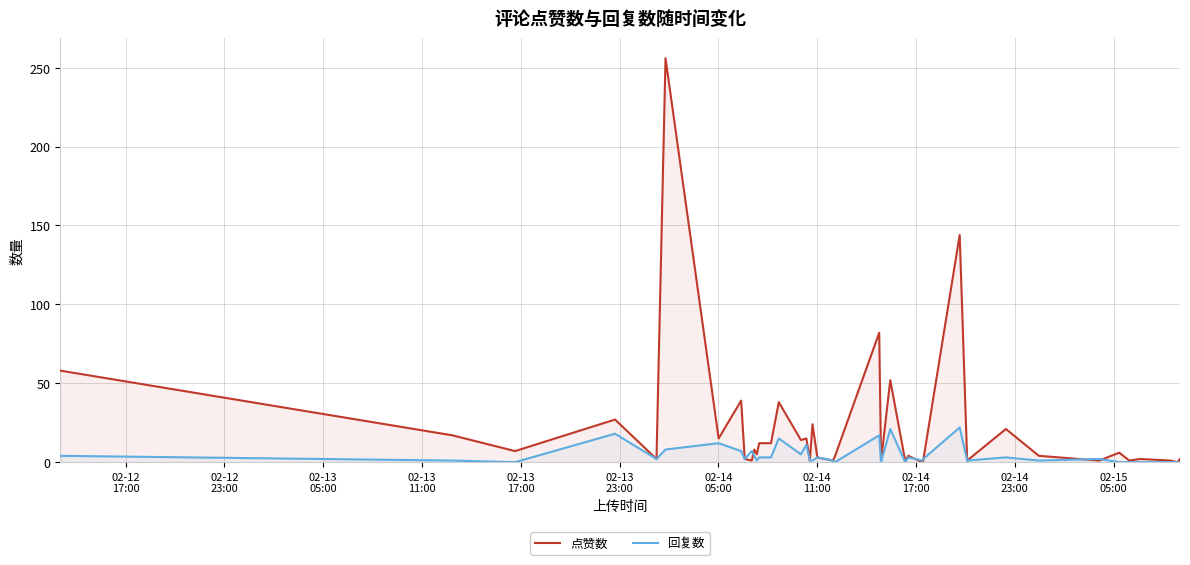

Which series has the widest spread of values?

点赞数